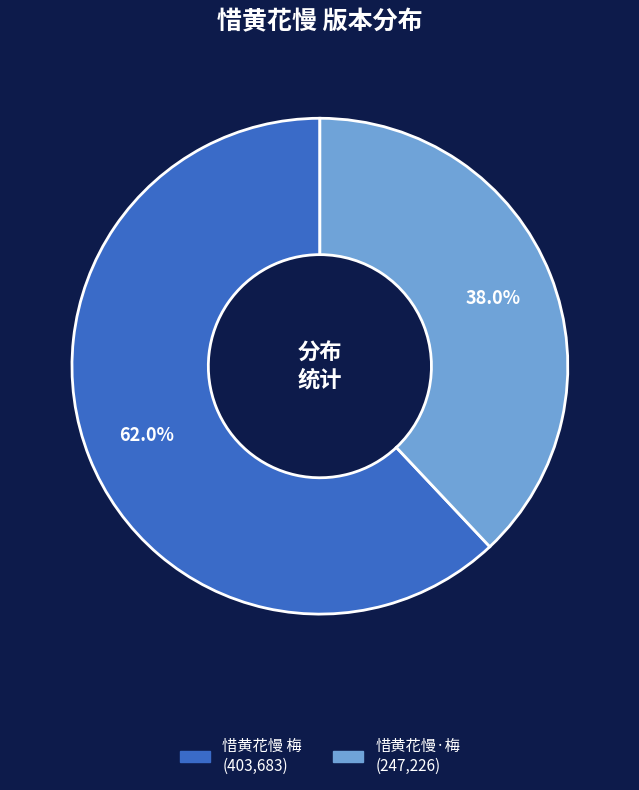

Is it true that 惜黄花慢 梅 is 73% of the pie?

False